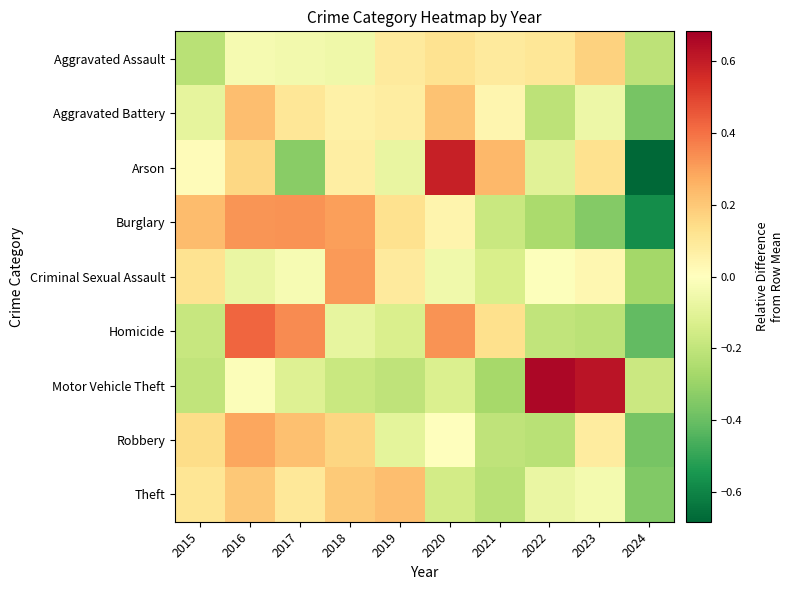

Which series has the largest range (max minus min)?

Arson